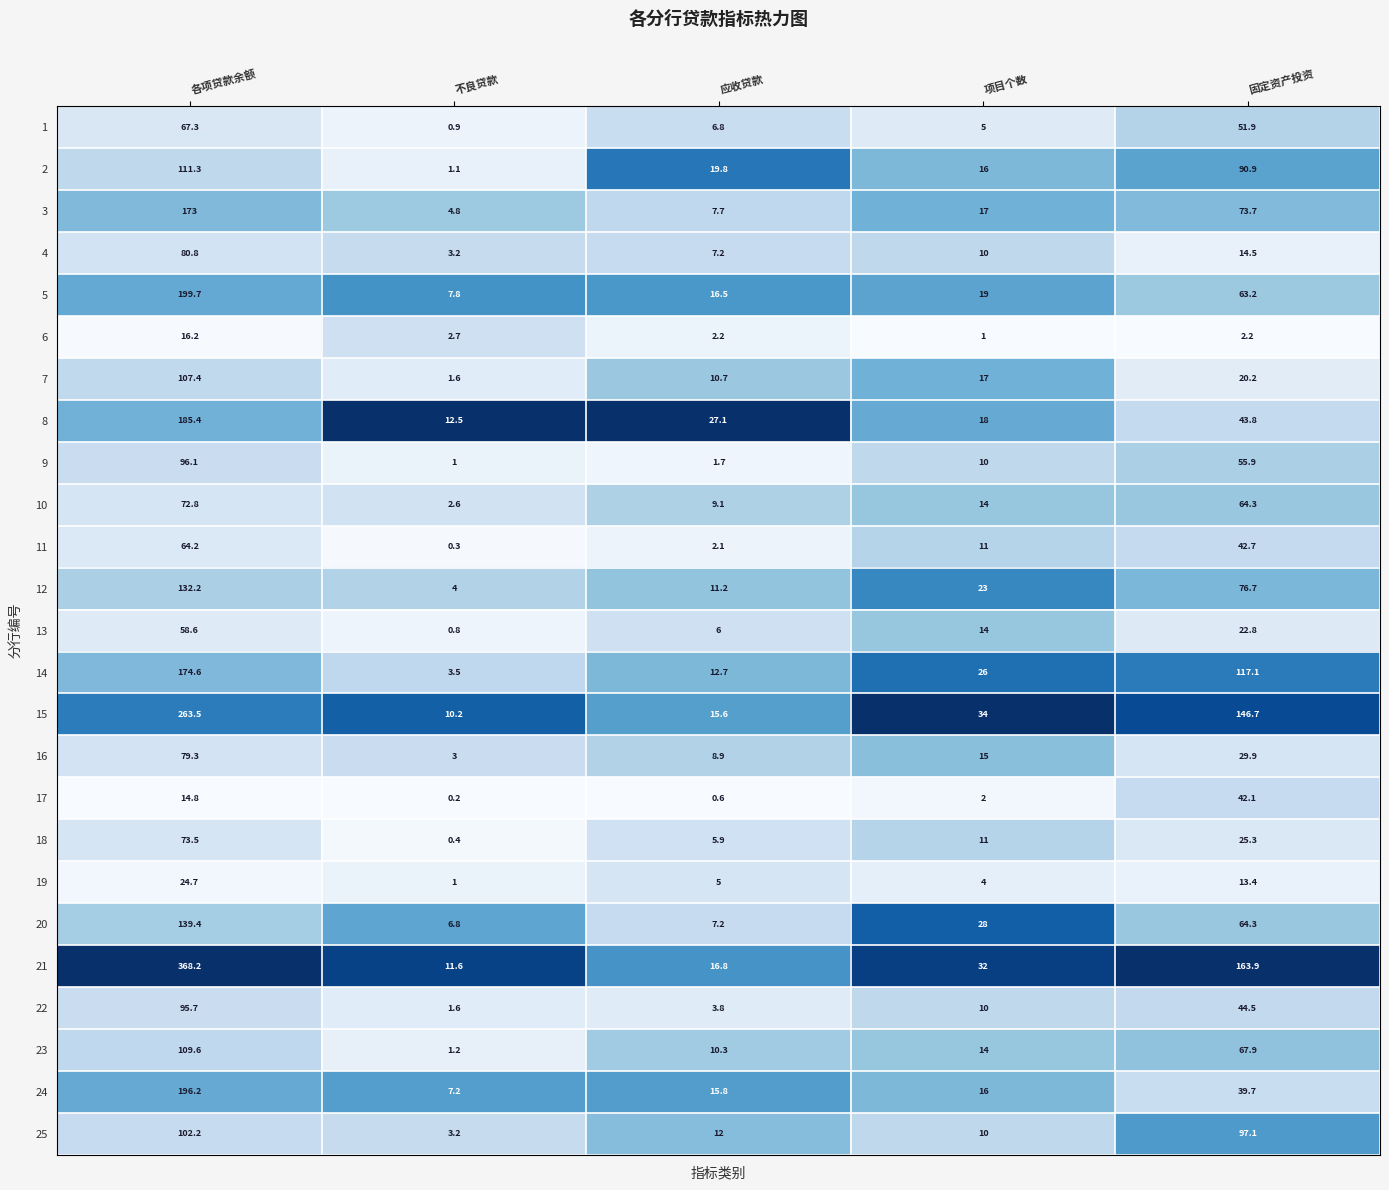

Which category has the highest value across all series?

各项贷款余额